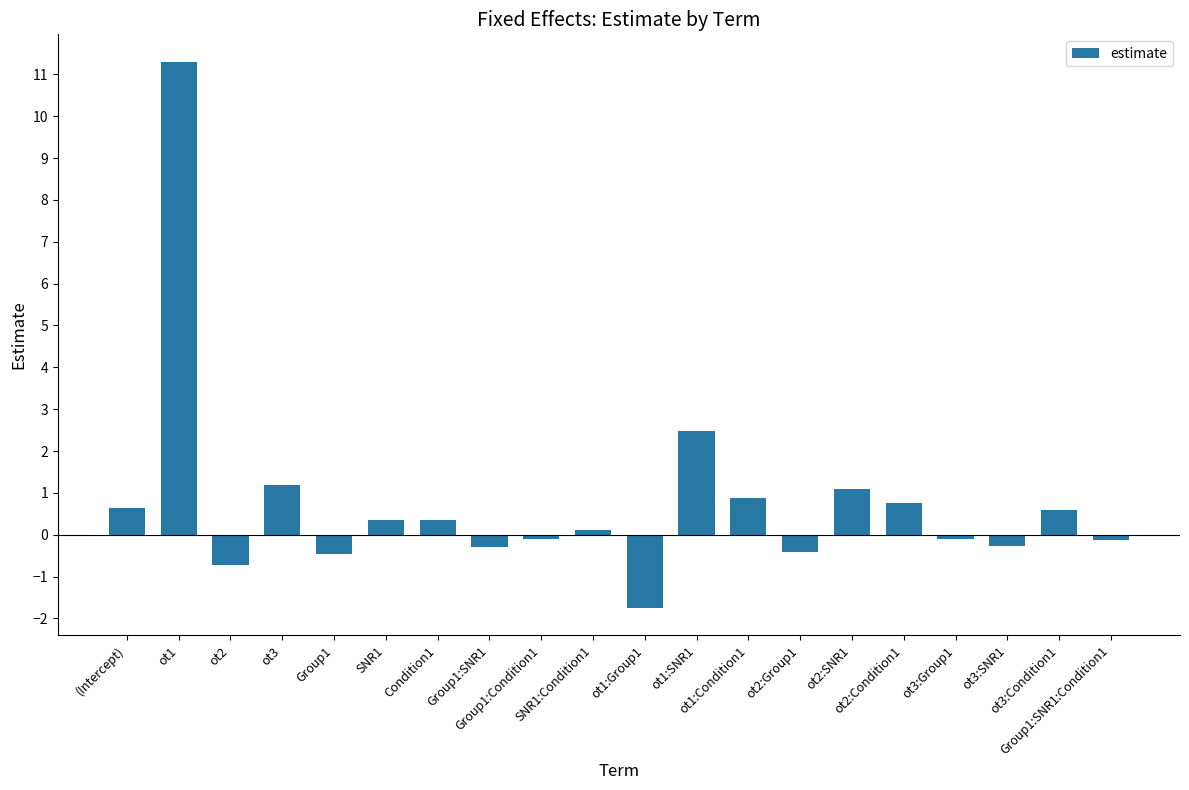

What is the label of the 11th bar from the right?

SNR1:Condition1